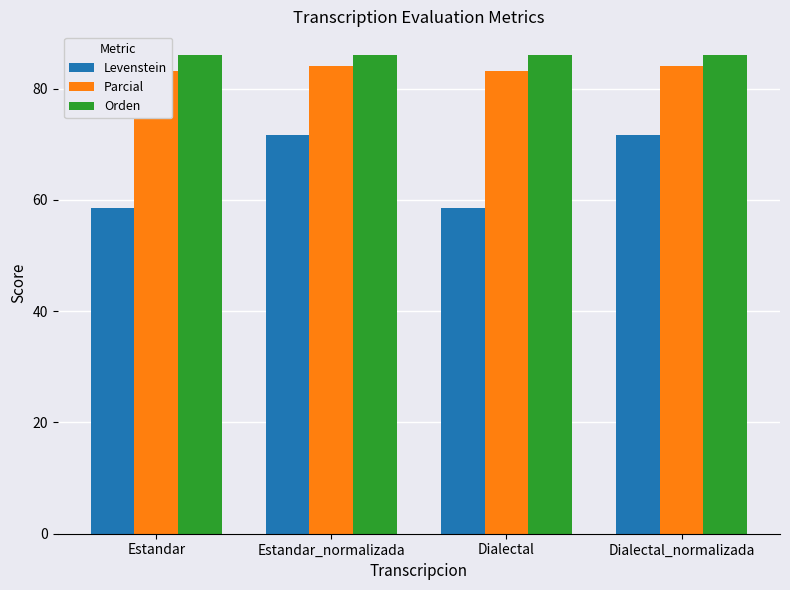

Reading left to right, extract all data points from this chart.

Levenstein: 58.6	71.7	58.6	71.7
Parcial: 83.2	84.0	83.2	84.0
Orden: 86.0	86.0	86.0	86.0